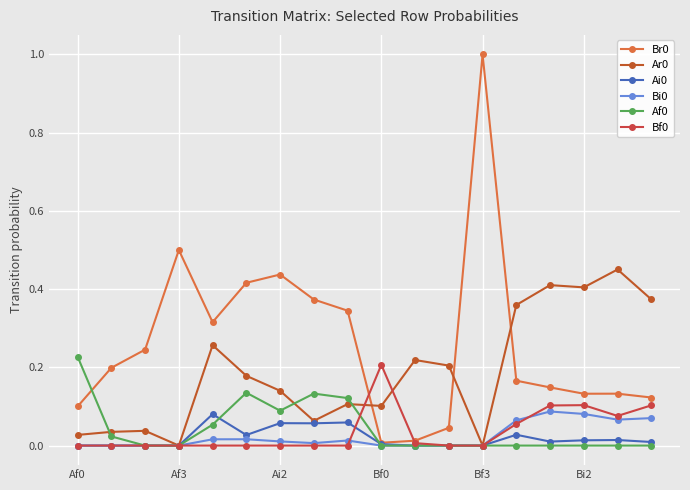

Count the number of data series in this chart.

6